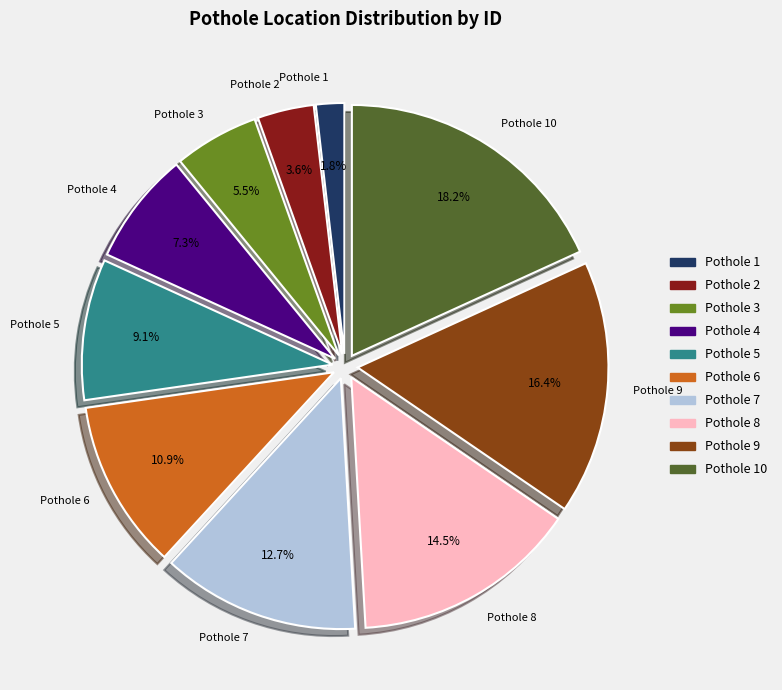

To the nearest percent, what is the difference between the largest and smallest slice percentages?

16%